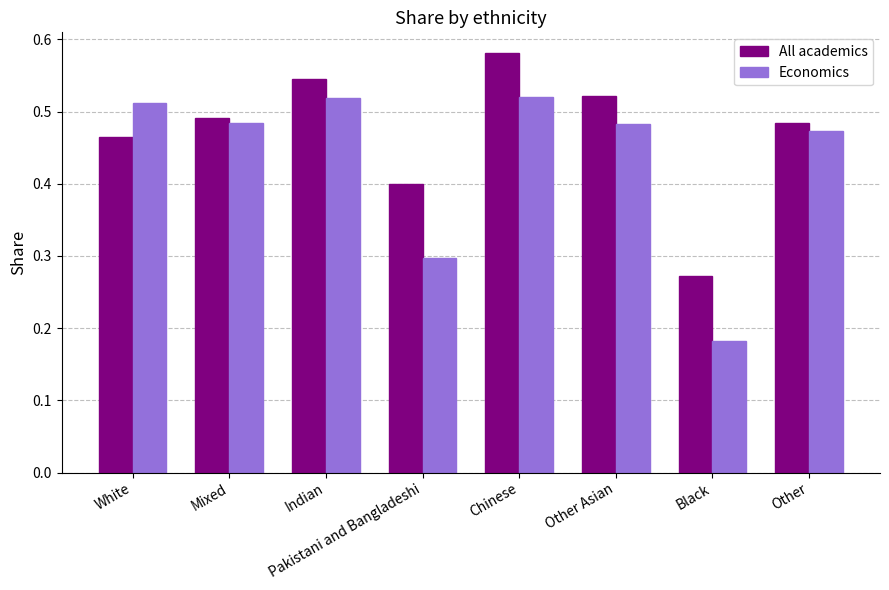

What is the sum of the All academics values at Indian and Black?

0.8